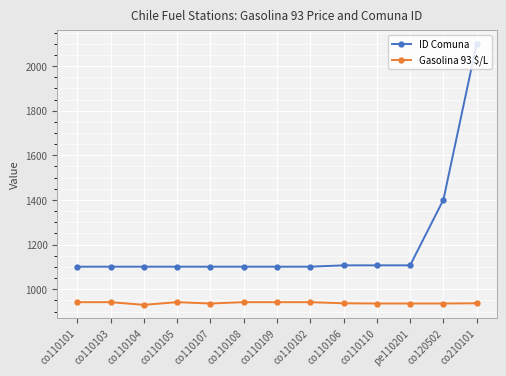

What is the spread (max minus min) of values at co110110?

171